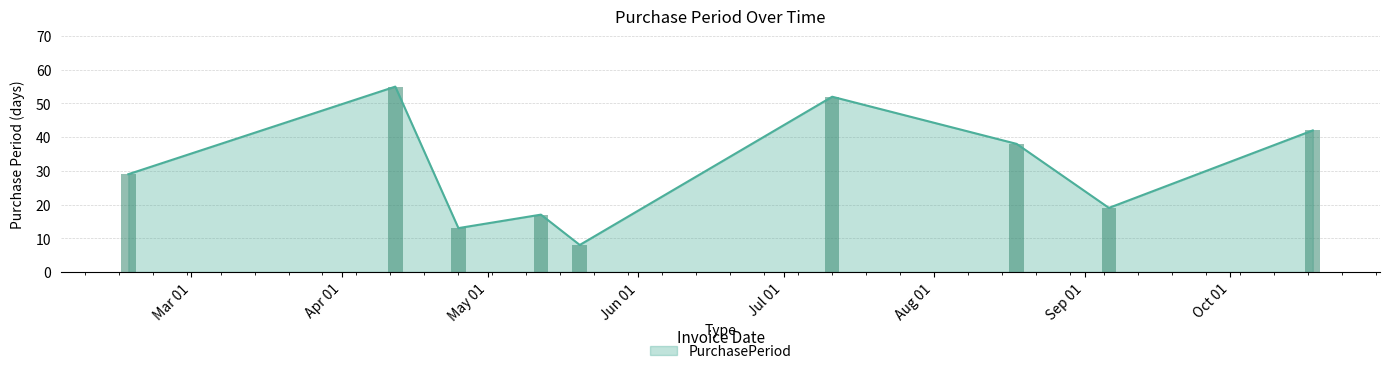

What is the difference between the values at 2016-04-12 and 2016-08-18?

17